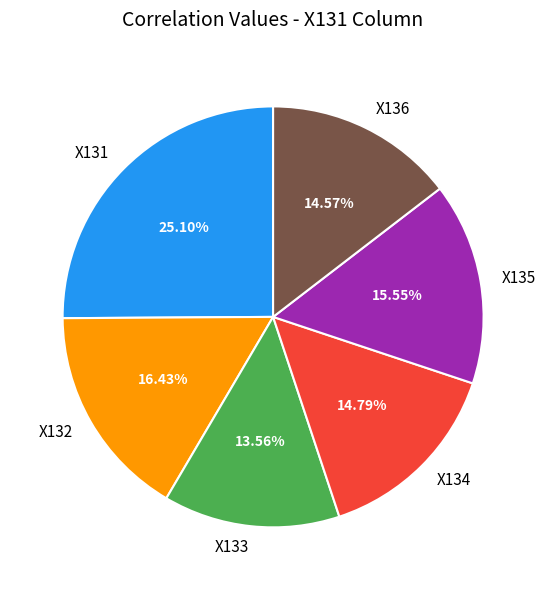

To the nearest percent, what percentage of the pie is X131?

25%